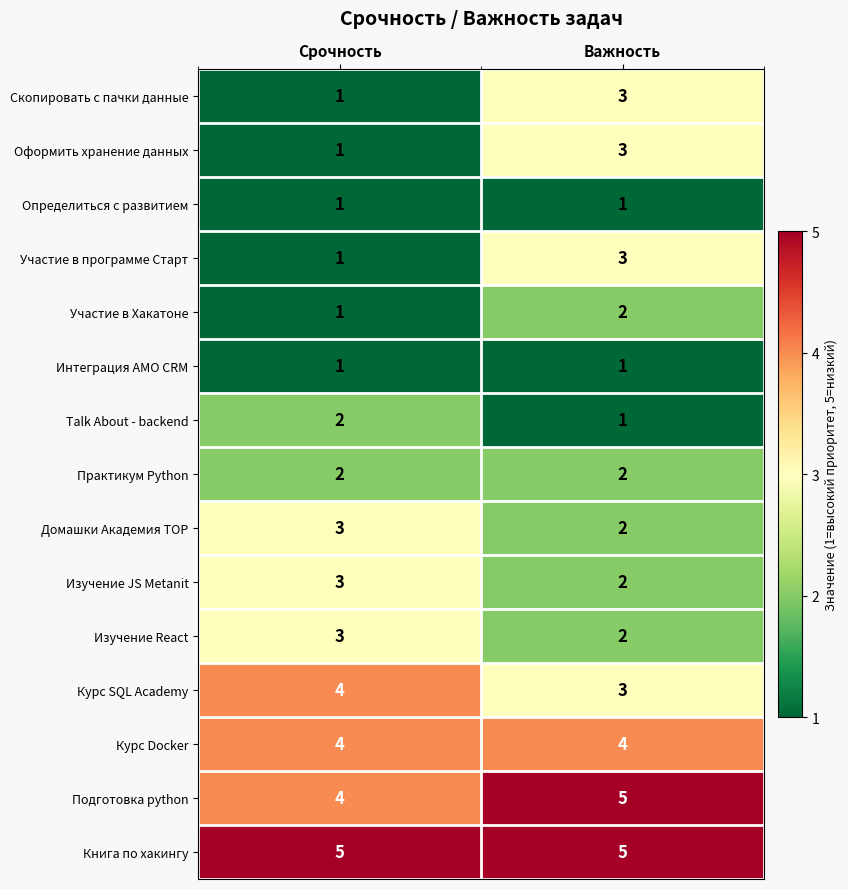

What is the difference between the highest and lowest values at Важность?

4